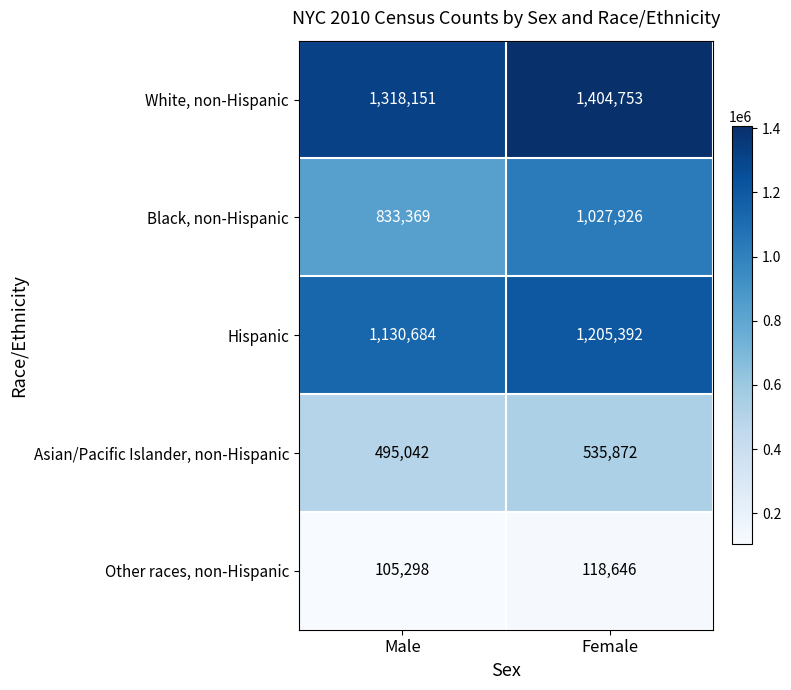

Reading left to right, what are all the values shown in this chart?

White, non-Hispanic: Male=1318151	Female=1404753
Black, non-Hispanic: Male=833369	Female=1027926
Hispanic: Male=1130684	Female=1205392
Asian/Pacific Islander, non-Hispanic: Male=495042	Female=535872
Other races, non-Hispanic: Male=105298	Female=118646